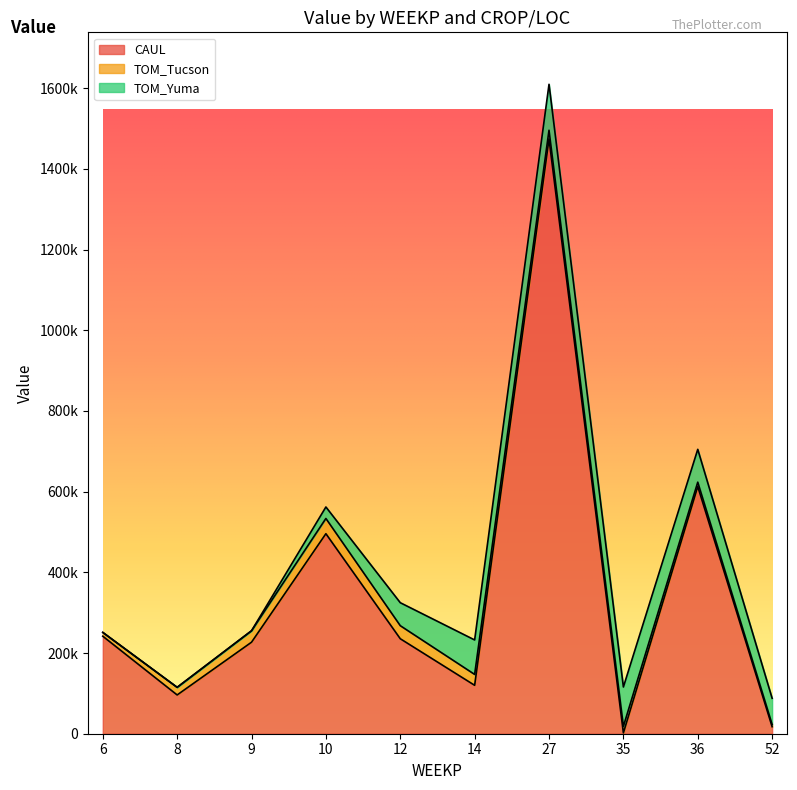

At which category does the chart reach its minimum across all series?

6